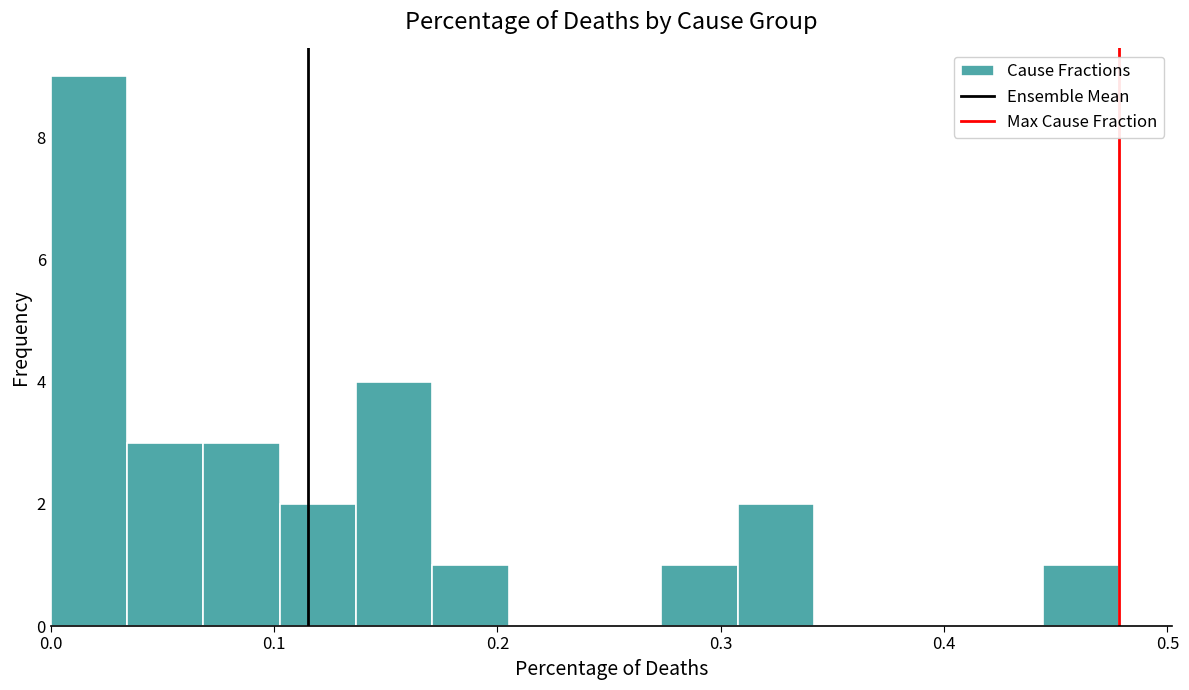

Read against the x-axis, roughly where is the centre of the tallest bar?

0.02